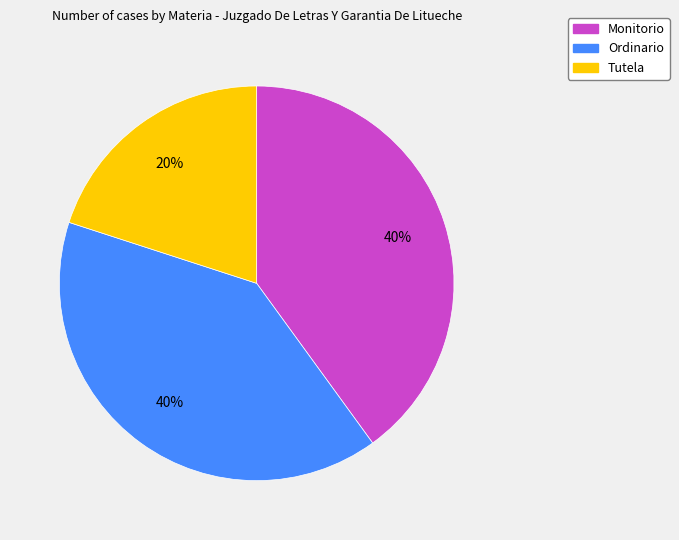

Do Tutela and Monitorio together represent more than half of the pie?

Yes